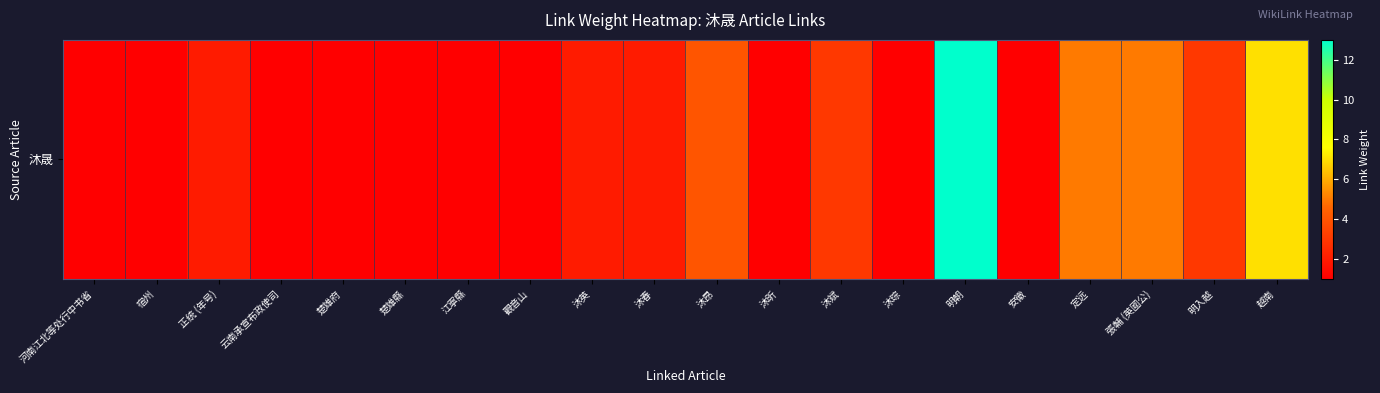

Reading left to right, list all the values displayed in this chart.

1	1	2	1	1	1	1	1	2	2	4	1	3	1	13	1	5	5	3	7